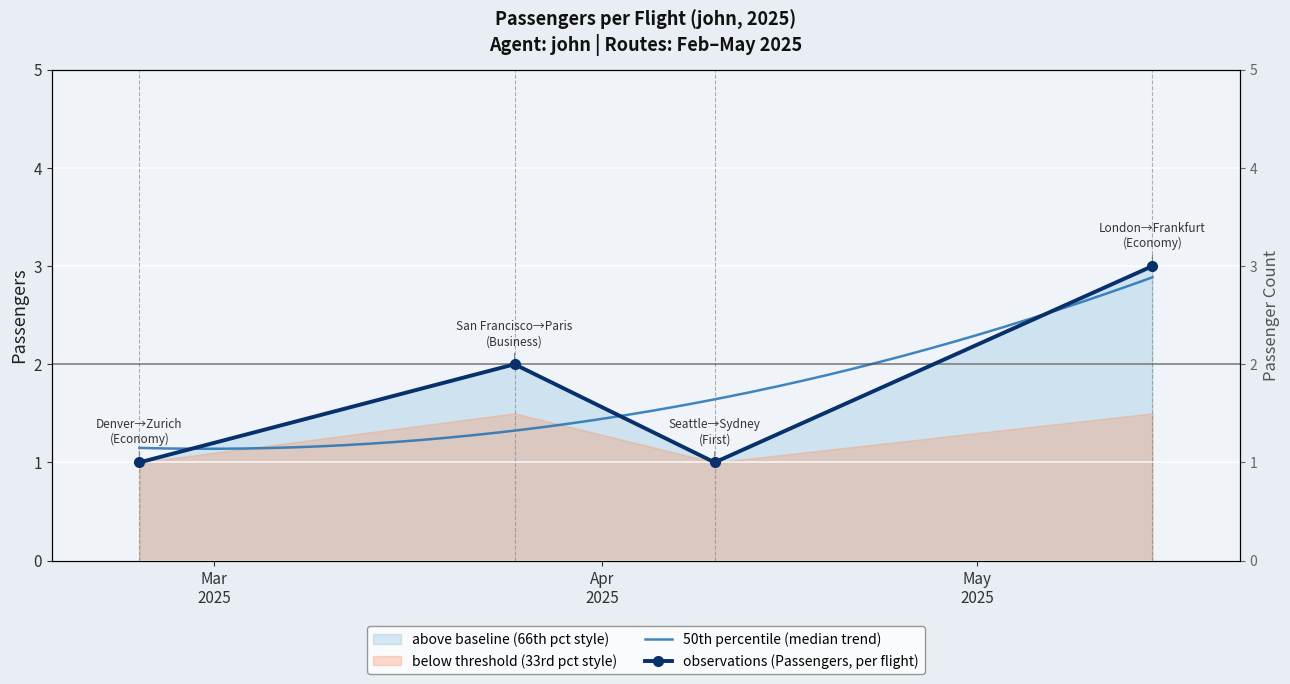

What is the difference between the values at 2025-05-15 and 2025-04-10?

2